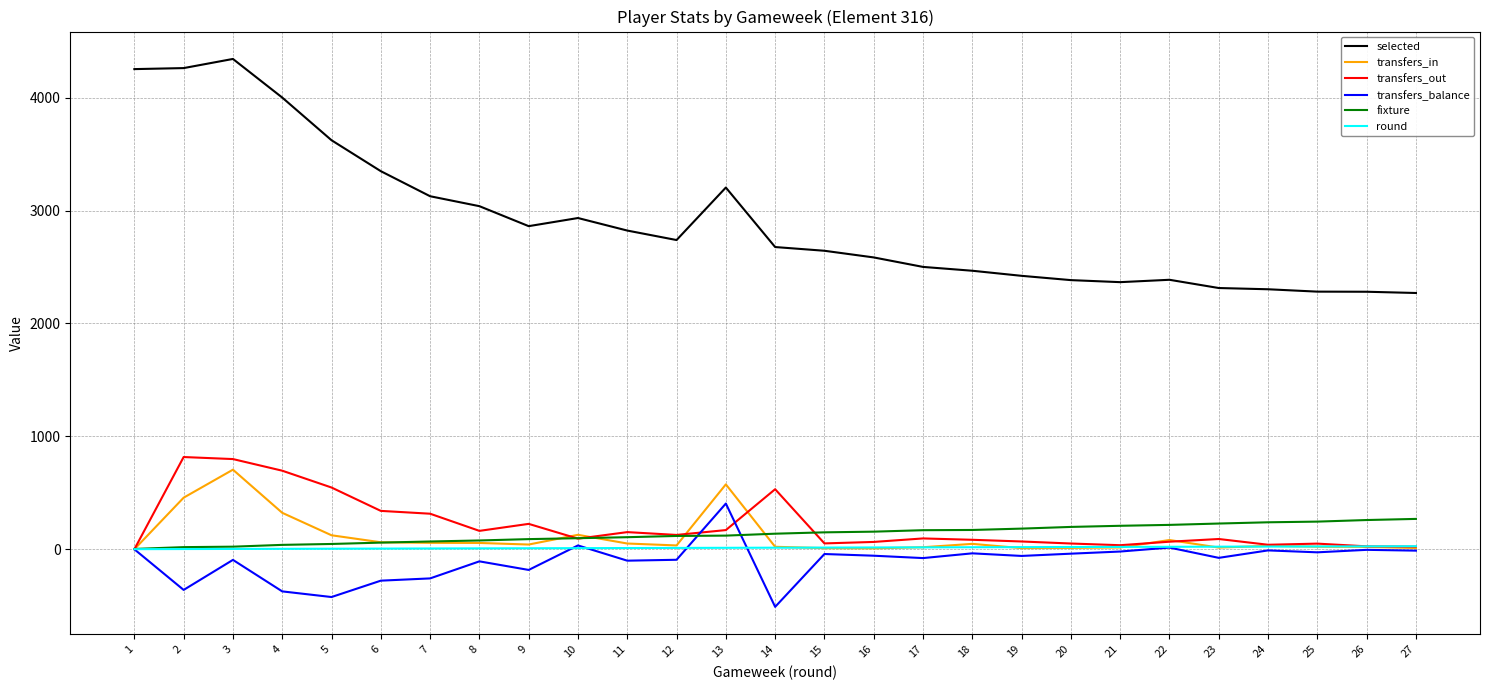

At which category is the sum across all series the highest?

3